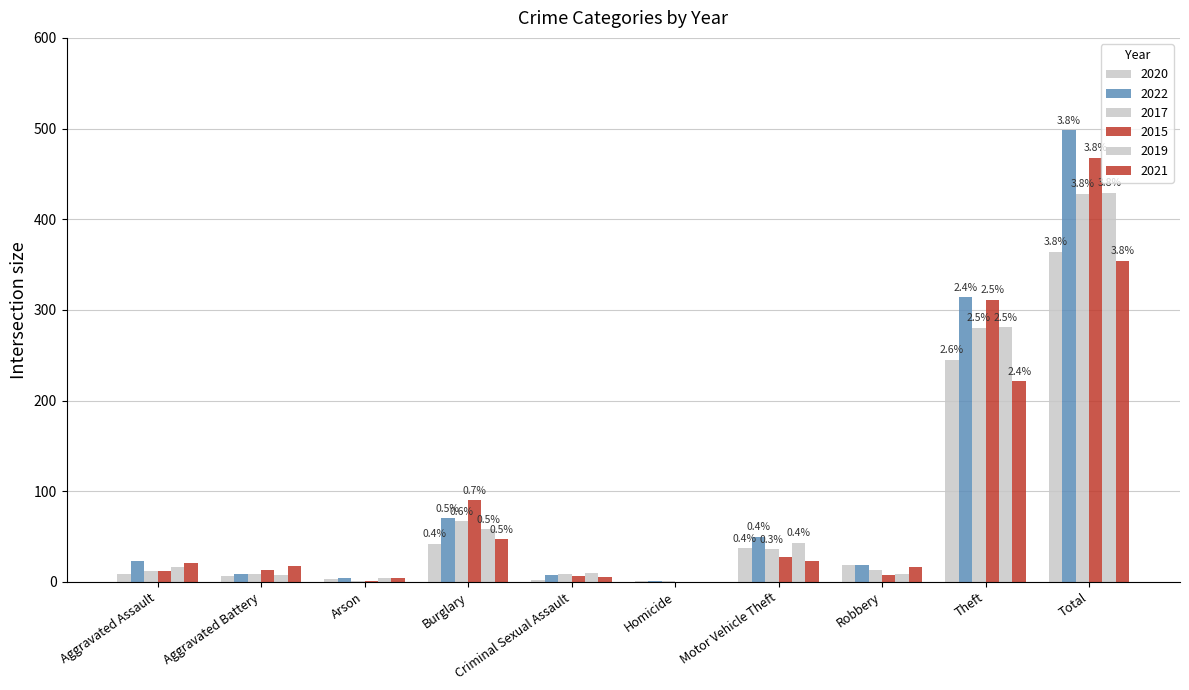

Does the chart contain stacked bars?

No